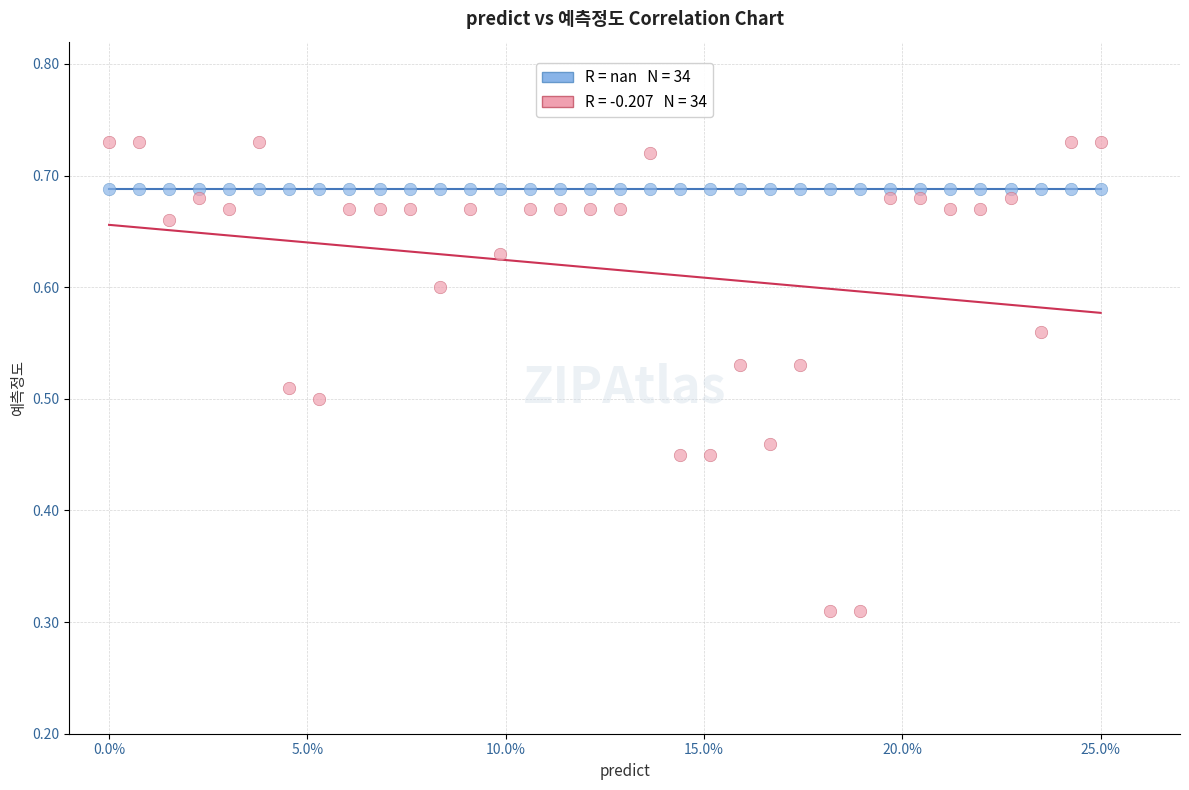

How many data points are displayed?

68